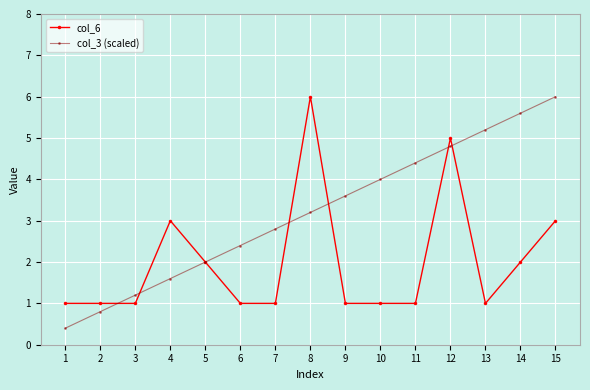

Between 11 and 13, which series saw the biggest shift?

col_3 (scaled)